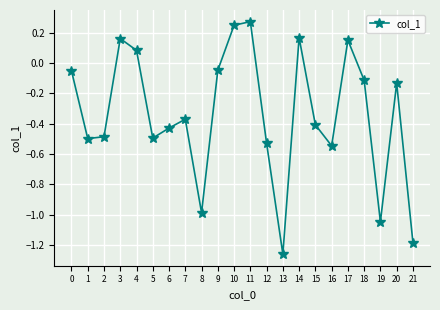

Between 17 and 21, which is larger?

17